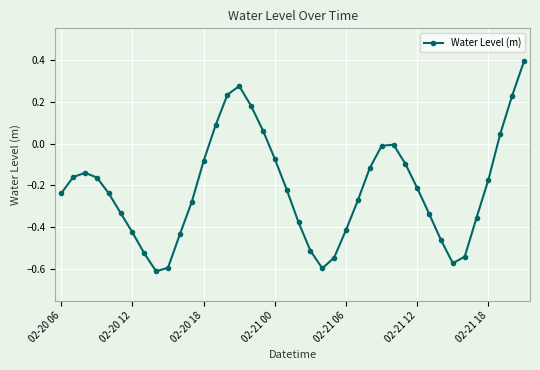

True or false: the data has more than 2 interior local peaks.

True